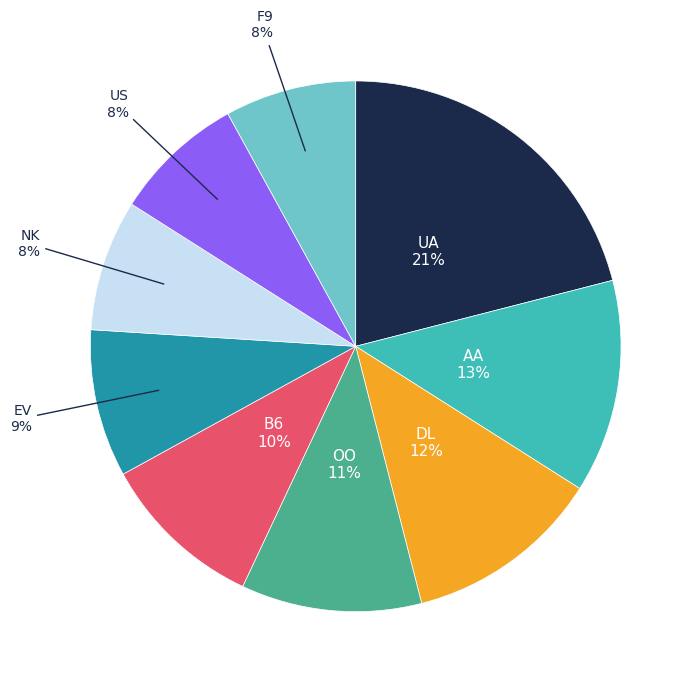

Is there any slice that represents more than half of the pie?

No